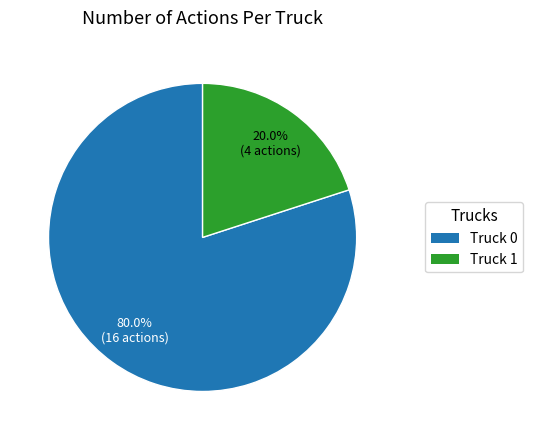

Rank the categories by value from highest to lowest.

Truck 0, Truck 1